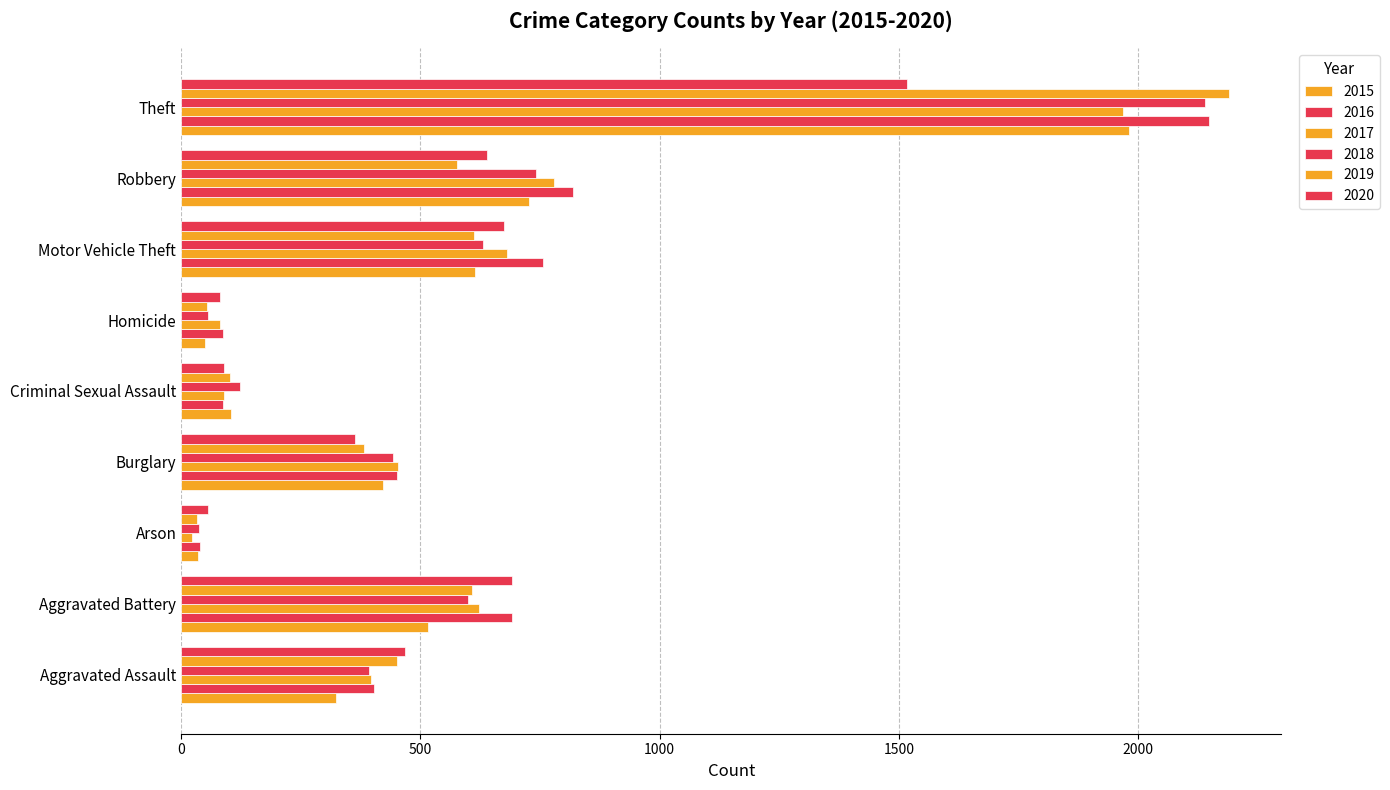

Which series has the widest spread of values?

2019